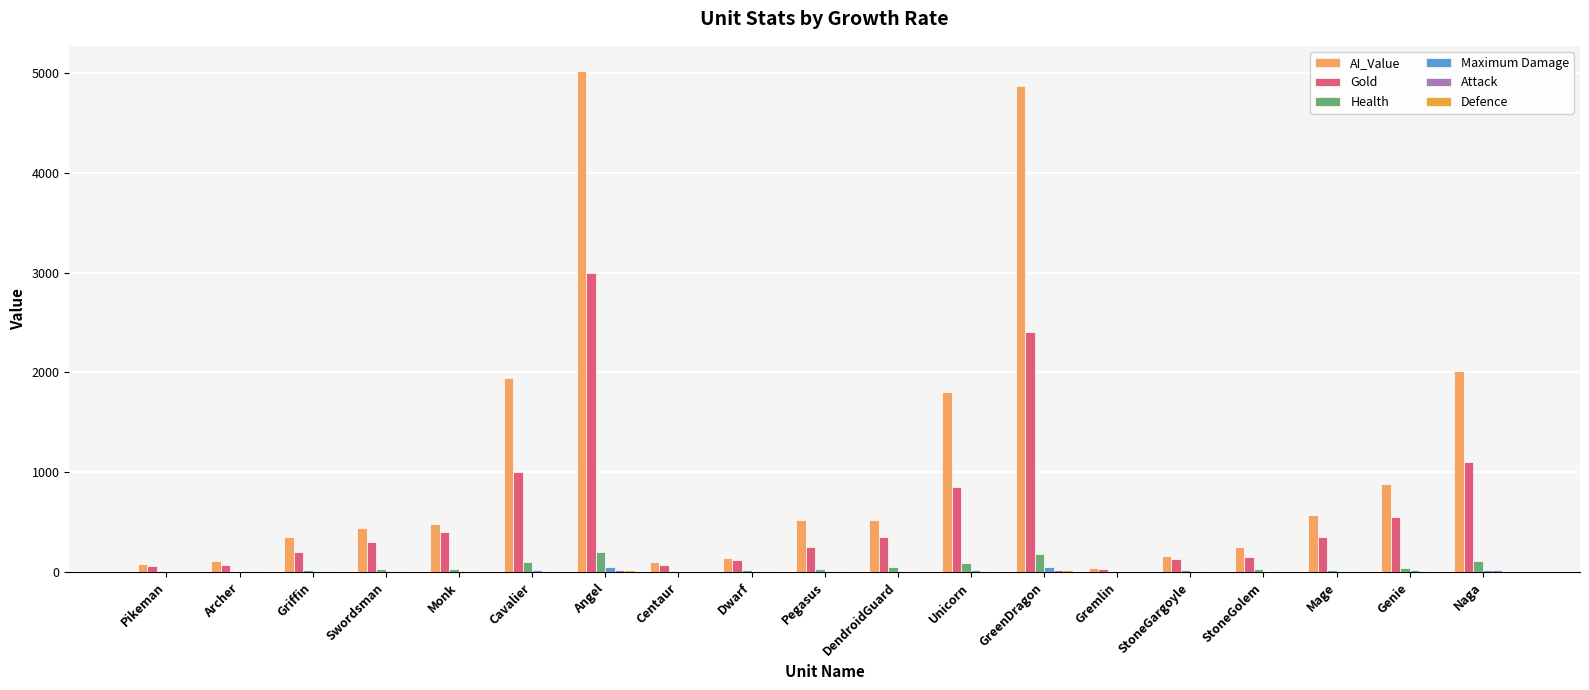

What is the sum of all Health values?

1018